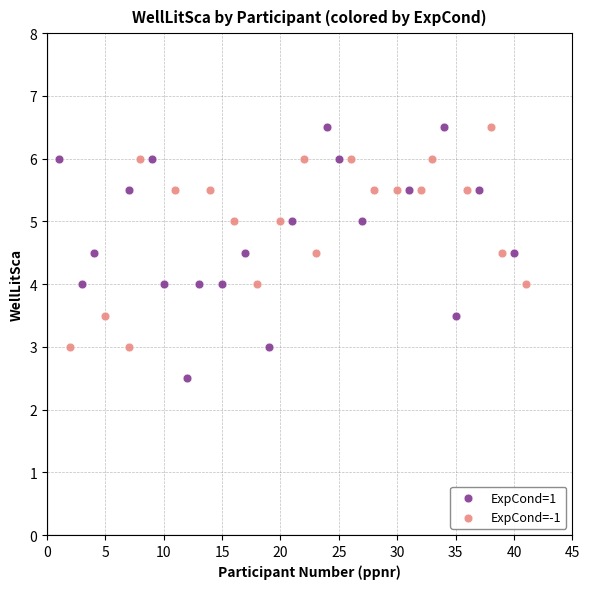

Which series reaches the minimum Y coordinate?

ExpCond=1